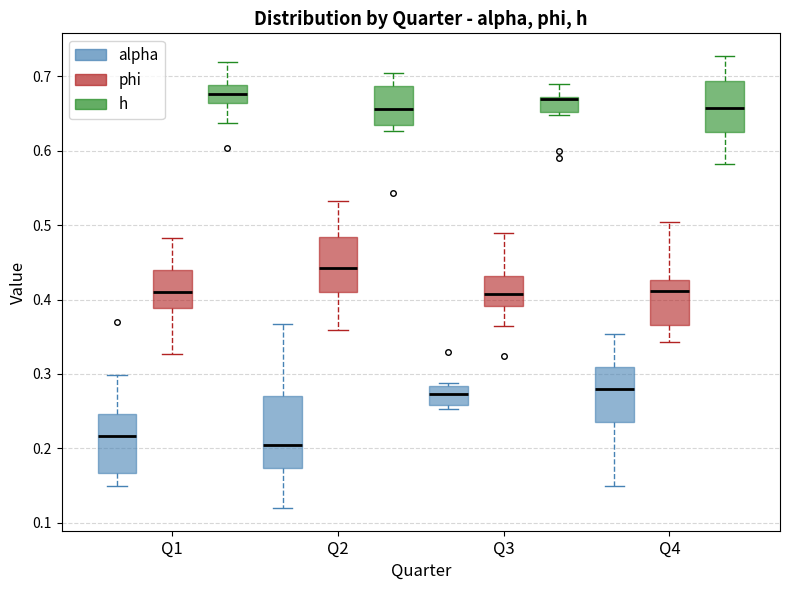

Reading left to right, read every box against the y-axis: the position of its median line, the range the box covers, and the ends of its whiskers. The values are not printed on the chart, so give them approximately, as read against the axis.

Q1 (alpha): median 0.22, box 0.17 to 0.25, whiskers 0.15 to 0.30
Q1 (phi): median 0.41, box 0.39 to 0.44, whiskers 0.33 to 0.48
Q1 (h): median 0.68, box 0.66 to 0.69, whiskers 0.64 to 0.72
Q2 (alpha): median 0.21, box 0.17 to 0.27, whiskers 0.12 to 0.37
Q2 (phi): median 0.44, box 0.41 to 0.48, whiskers 0.36 to 0.53
Q2 (h): median 0.66, box 0.63 to 0.69, whiskers 0.63 (just below the box's lower edge) to 0.70
Q3 (alpha): median 0.27, box 0.26 to 0.28, whiskers 0.25 to 0.29
Q3 (phi): median 0.41, box 0.39 to 0.43, whiskers 0.36 to 0.49
Q3 (h): median 0.67 (just below the box's upper edge), box 0.65 to 0.67, whiskers 0.65 (just below the box's lower edge) to 0.69
Q4 (alpha): median 0.28, box 0.24 to 0.31, whiskers 0.15 to 0.35
Q4 (phi): median 0.41, box 0.37 to 0.43, whiskers 0.34 to 0.50
Q4 (h): median 0.66, box 0.62 to 0.69, whiskers 0.58 to 0.73